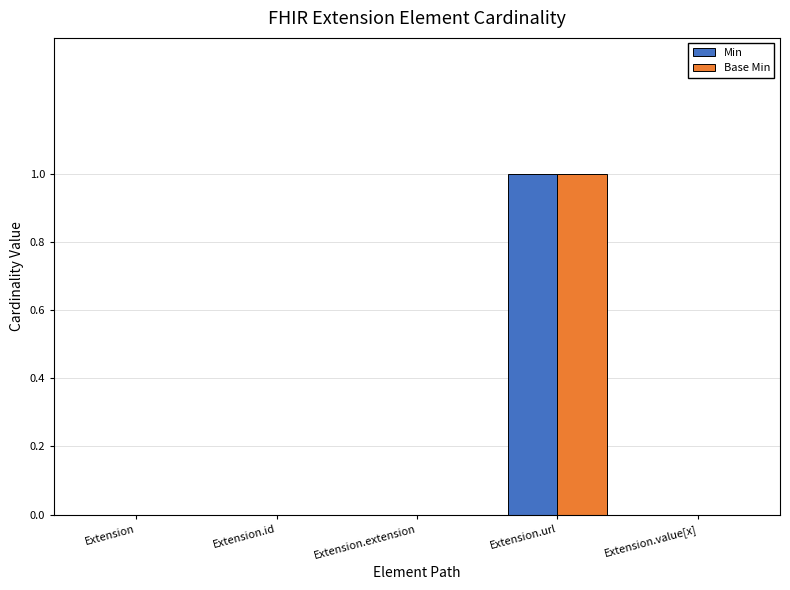

The Base Min series shows 0 at Extension.id. True or false?

True